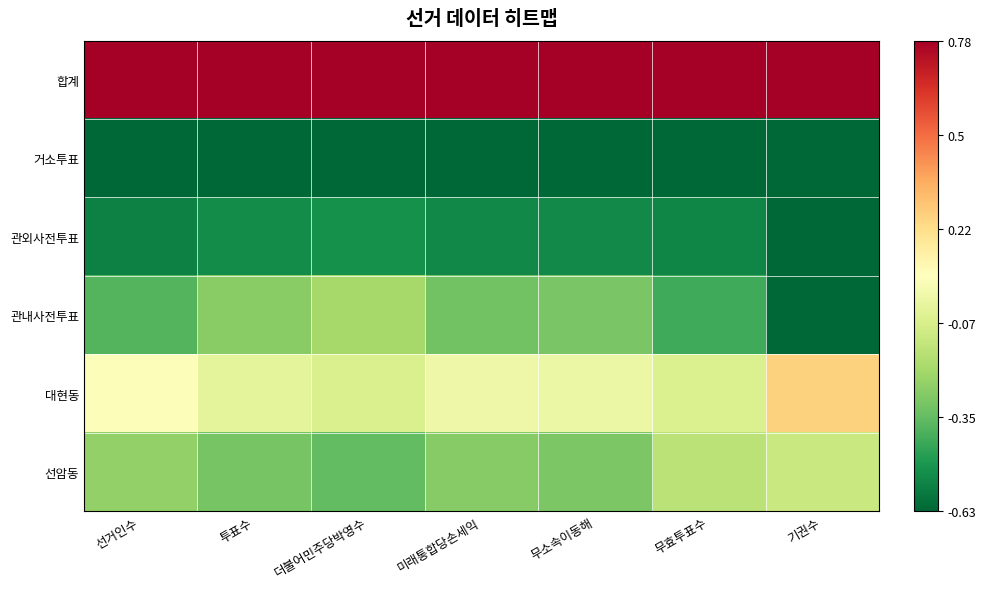

Which label corresponds to the smallest value in the chart?

선거인수